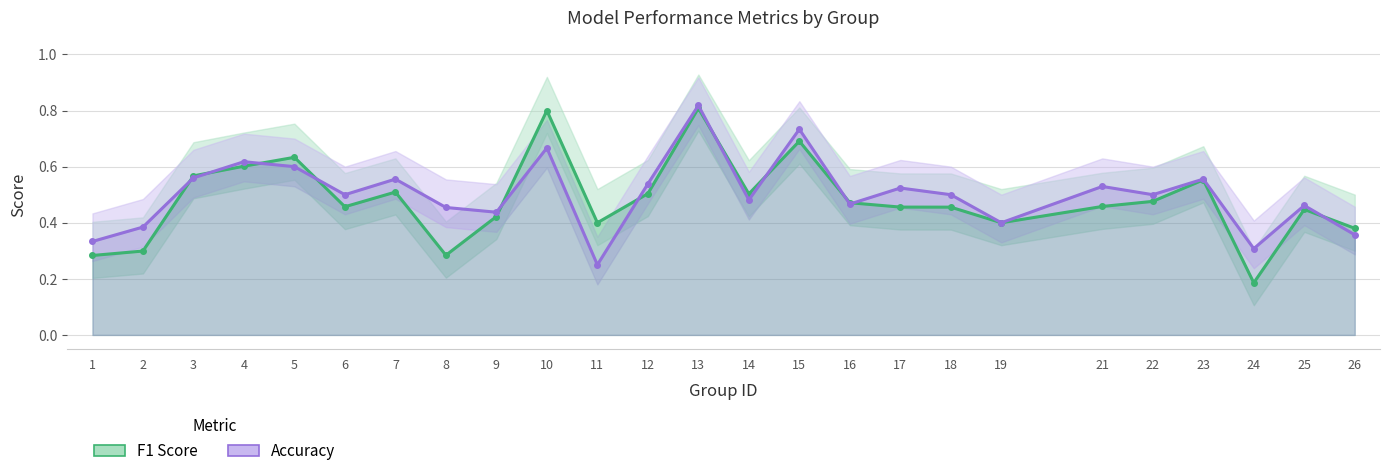

How many distinct data groups are displayed?

2